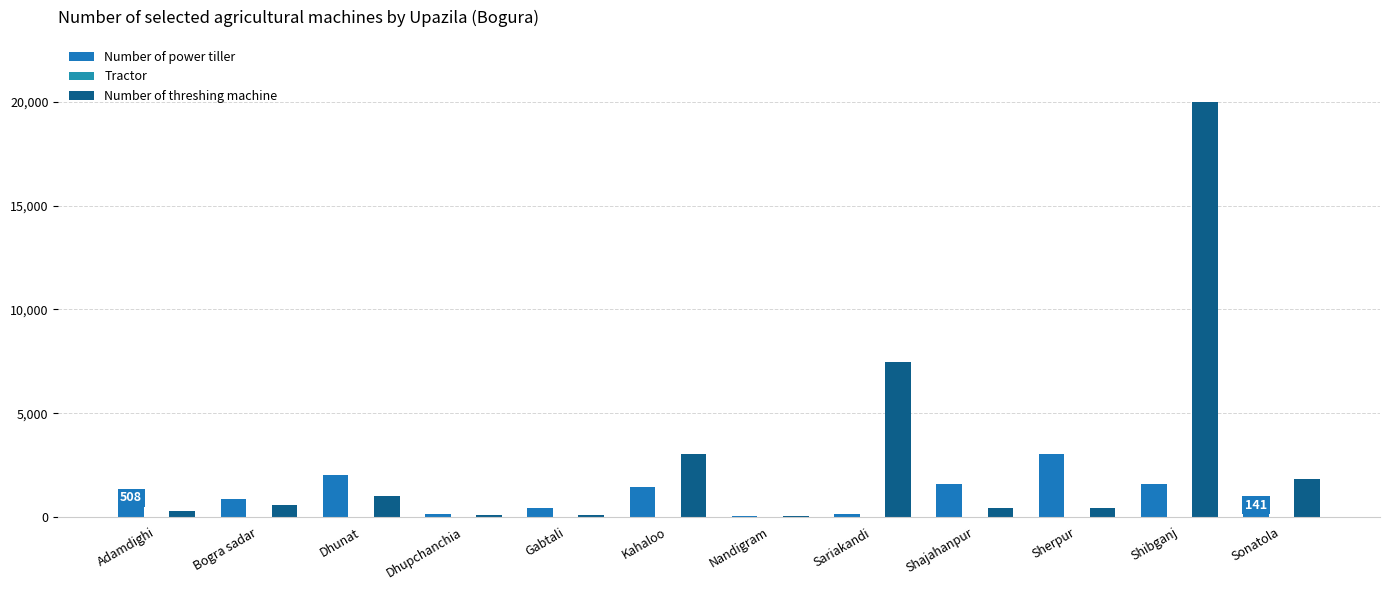

Which series has the largest total across all categories?

Number of threshing machine